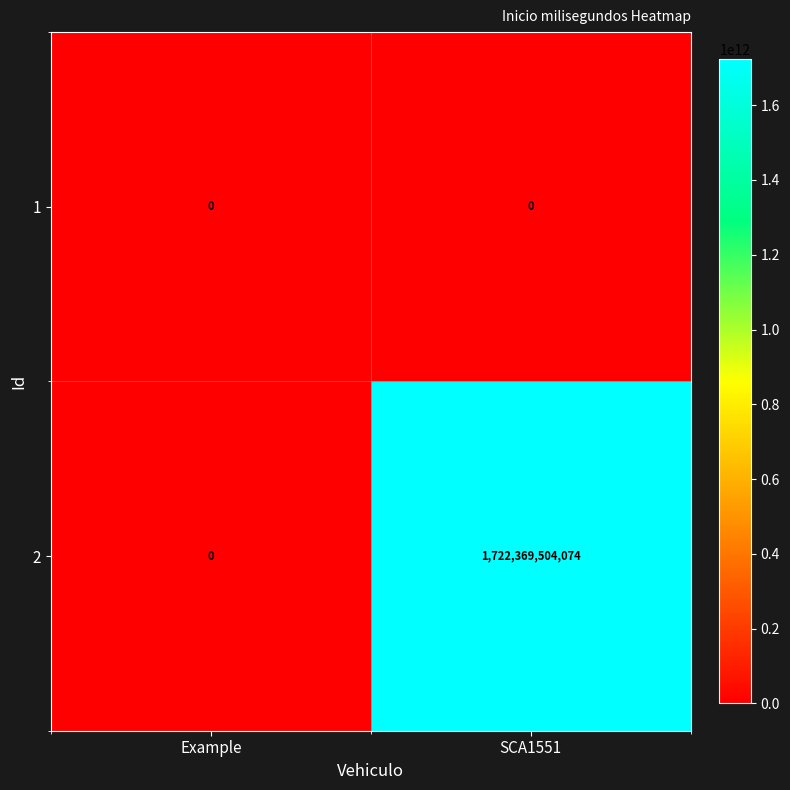

What is the sum of the 2 values at SCA1551 and Example?

1722369504074